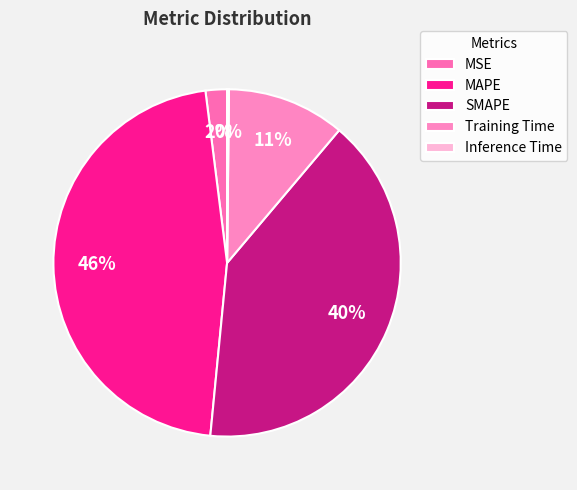

Is it true that Inference Time is 5% of the pie?

False